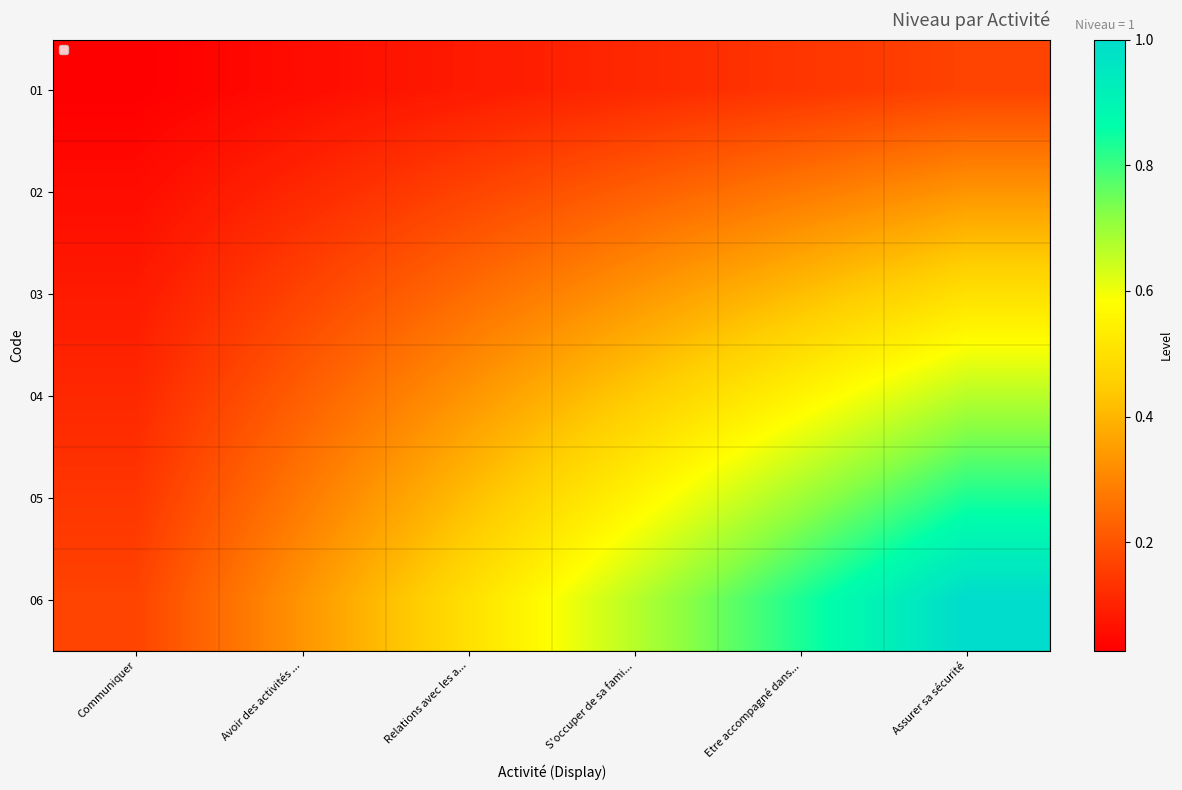

How many categories are shown in the chart?

6